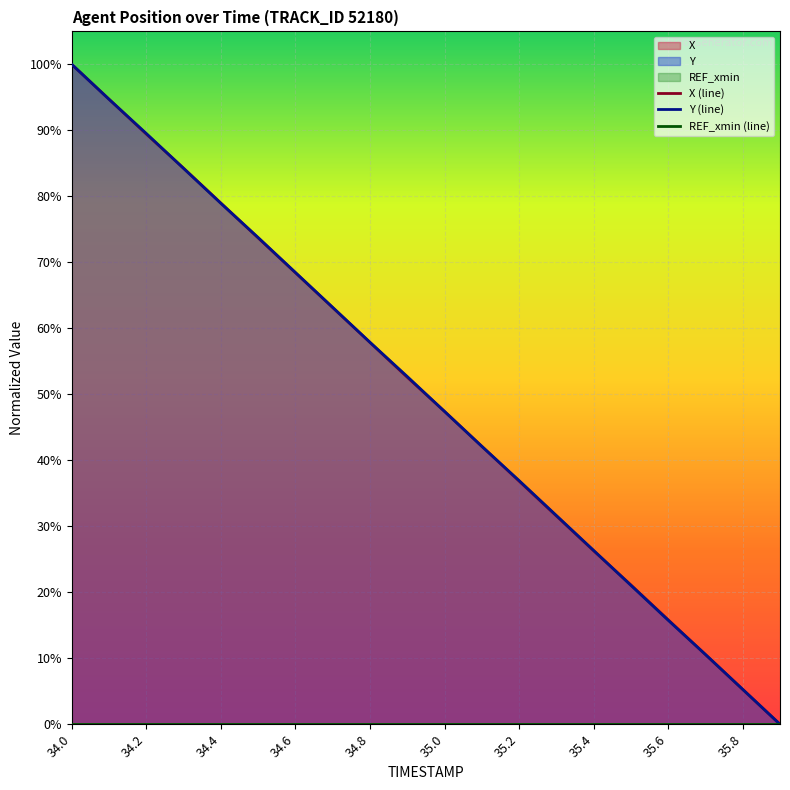

What is the difference between the second highest and minimum values in the Y (line) series?

94.7